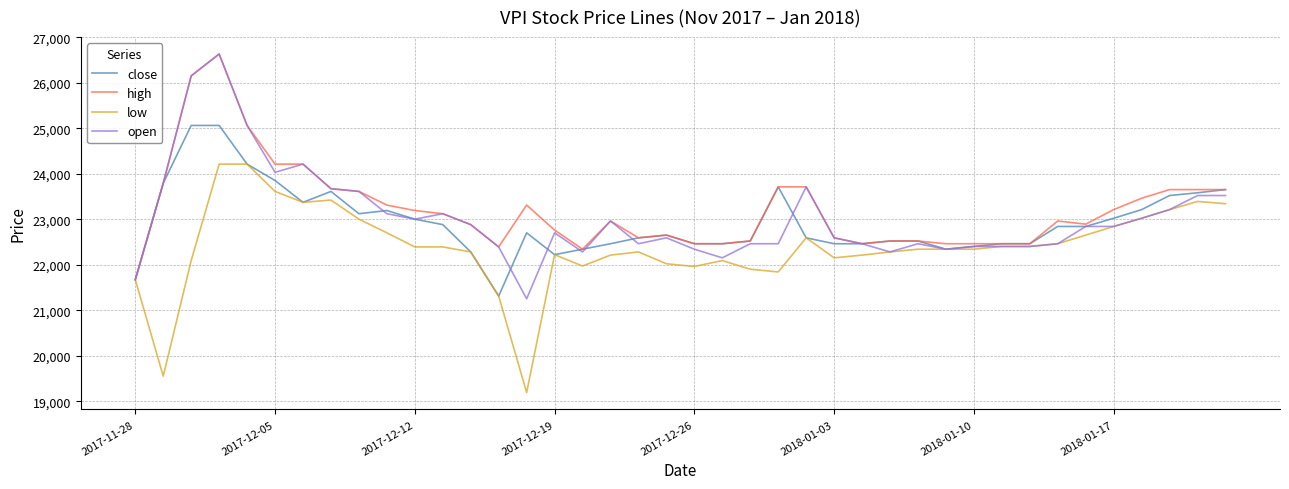

Count the number of categories in the chart.

40